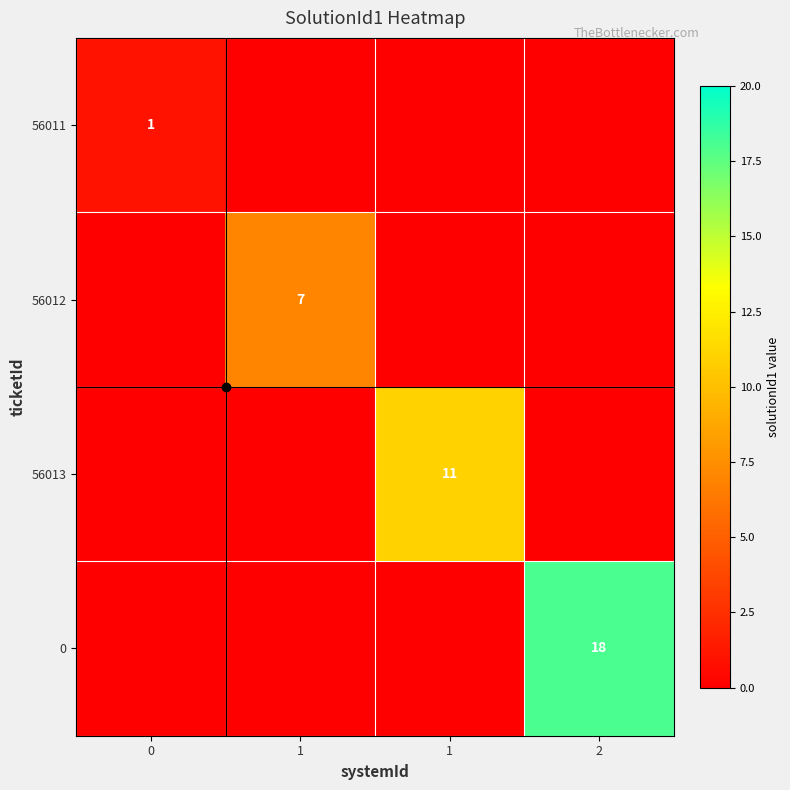

What is the difference between the maximum and minimum values in the 56011 series?

1